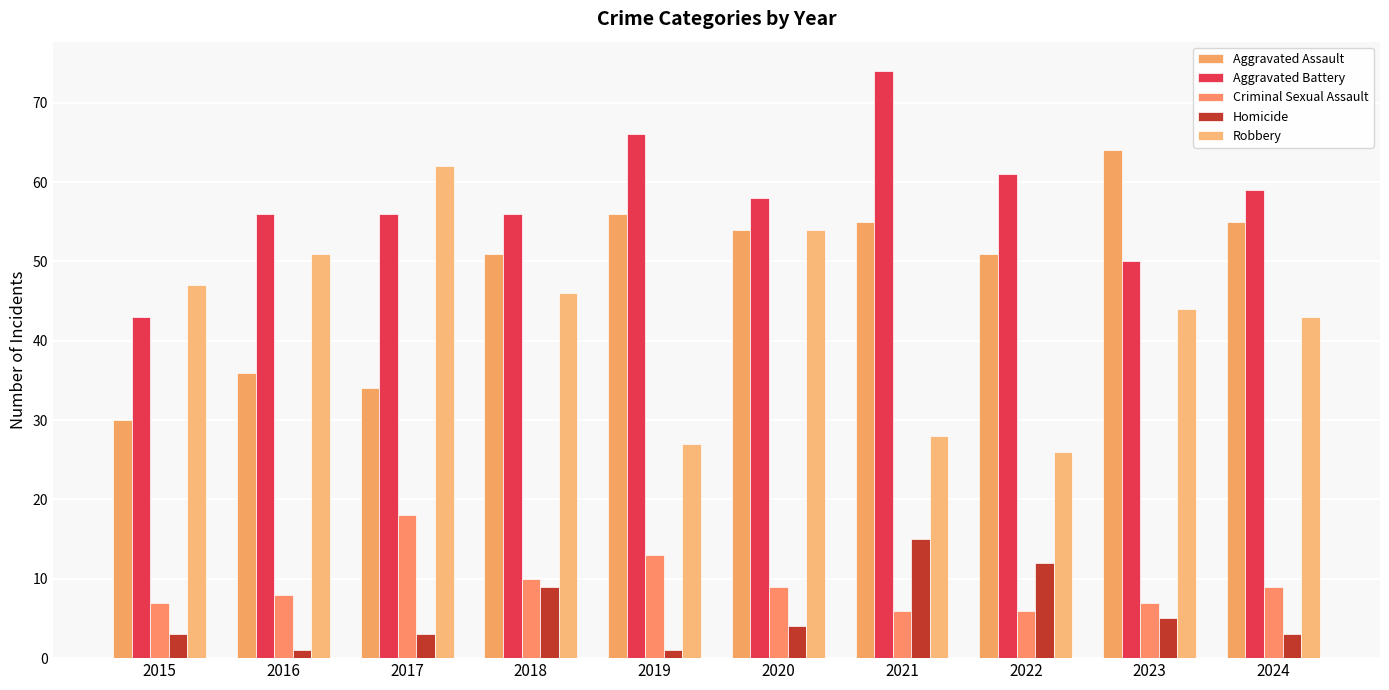

Reading left to right, what are all the values shown in this chart?

Aggravated Assault: 30	36	34	51	56	54	55	51	64	55
Aggravated Battery: 43	56	56	56	66	58	74	61	50	59
Criminal Sexual Assault: 7	8	18	10	13	9	6	6	7	9
Homicide: 3	1	3	9	1	4	15	12	5	3
Robbery: 47	51	62	46	27	54	28	26	44	43